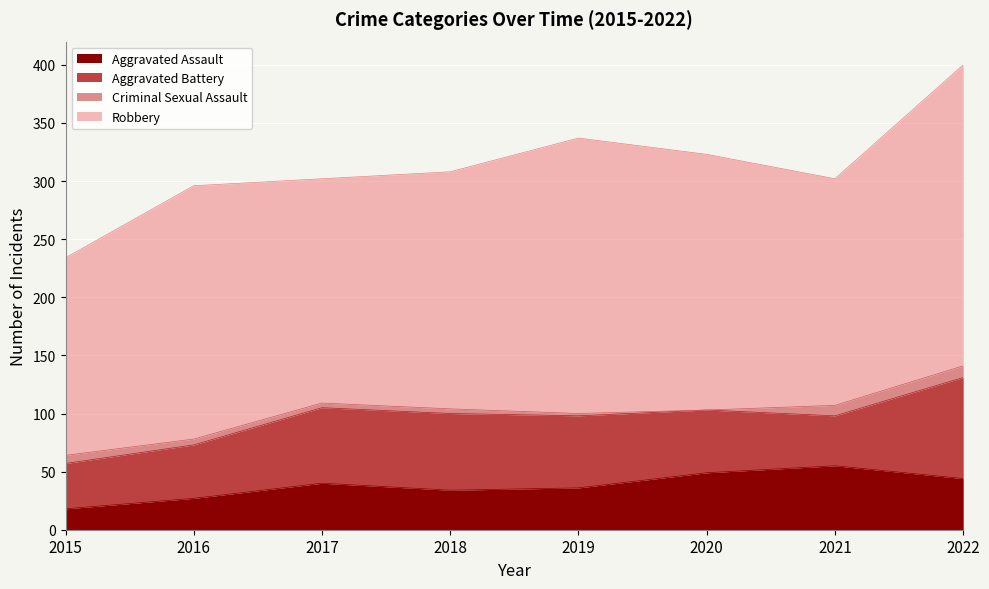

What is the sum of the Criminal Sexual Assault values at 2022 and 2017?

14